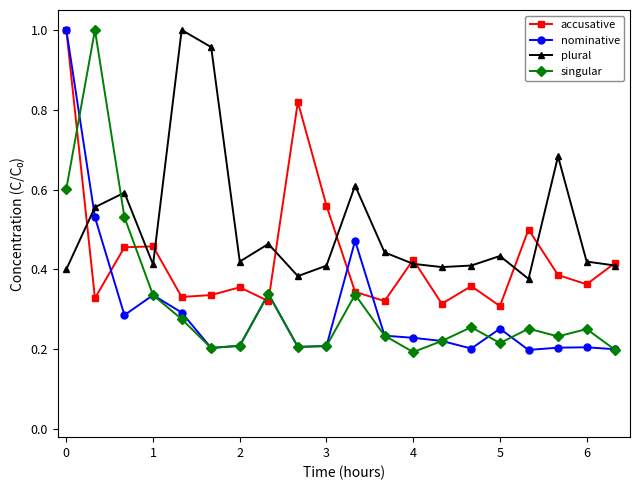

At how many categories does at least one series exceed 0?

20